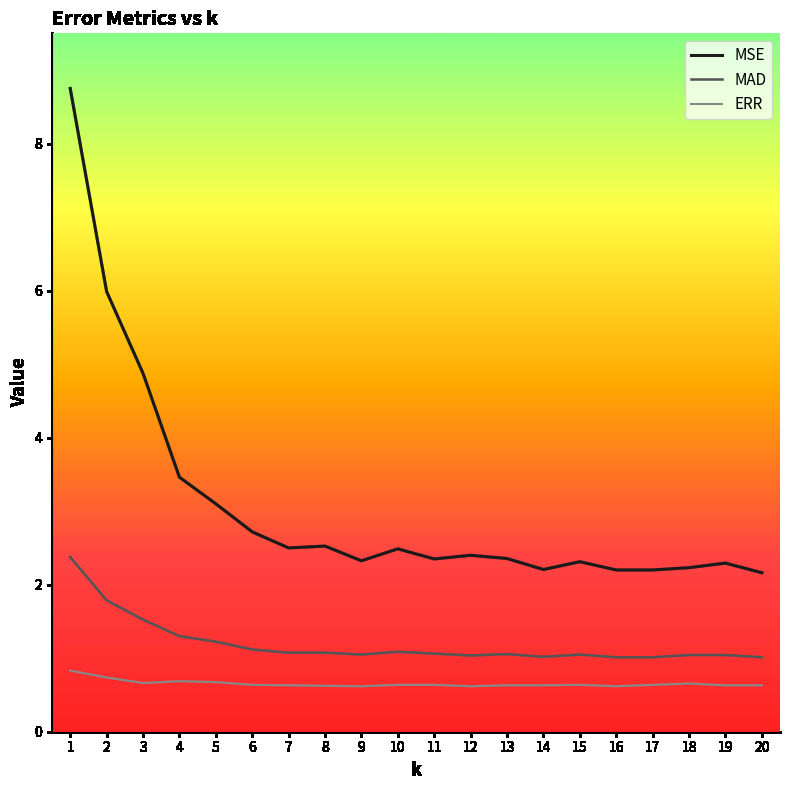

How many ERR values are between 0 and 1?

20